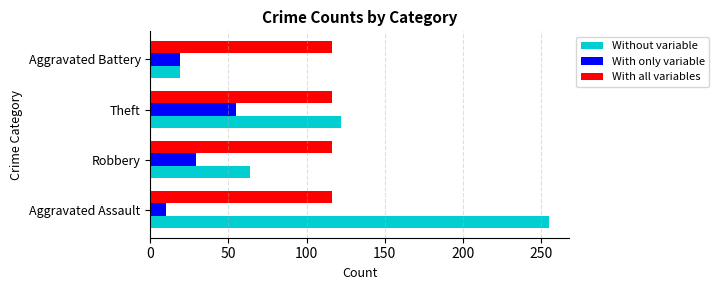

The value of With all variables at Aggravated Assault is 116. True or false?

True